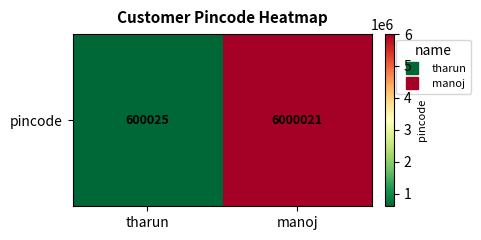

Reading left to right, extract all data points from this chart.

tharun=600025	manoj=6000021